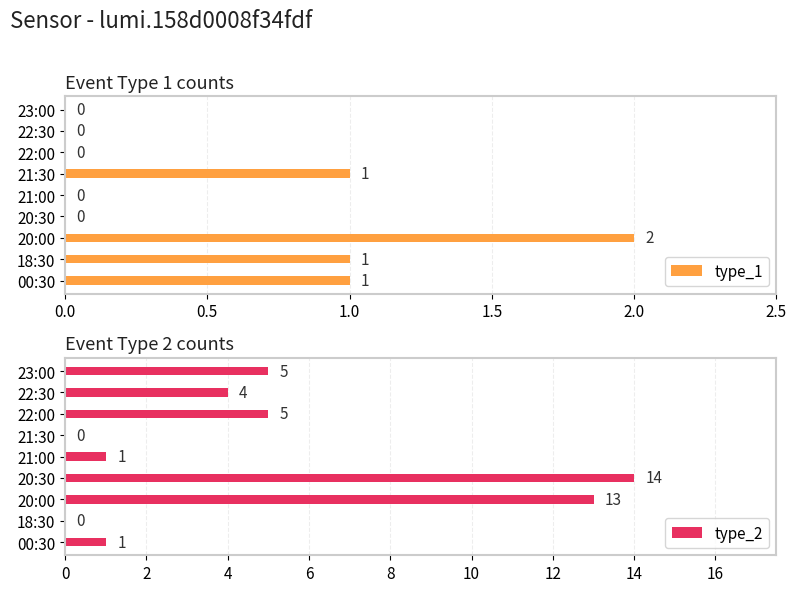

Reading left to right, what are all the values shown in this chart?

type_1: 1	1	2	0	0	1	0	0	0
type_2: 1	0	13	14	1	0	5	4	5